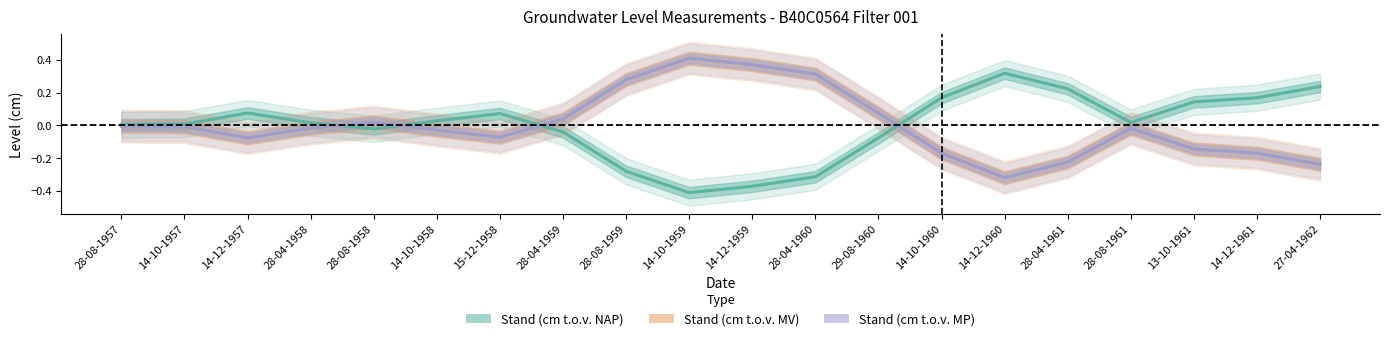

At which label does Stand (cm t.o.v. MP) first exceed 0?

28-08-1958